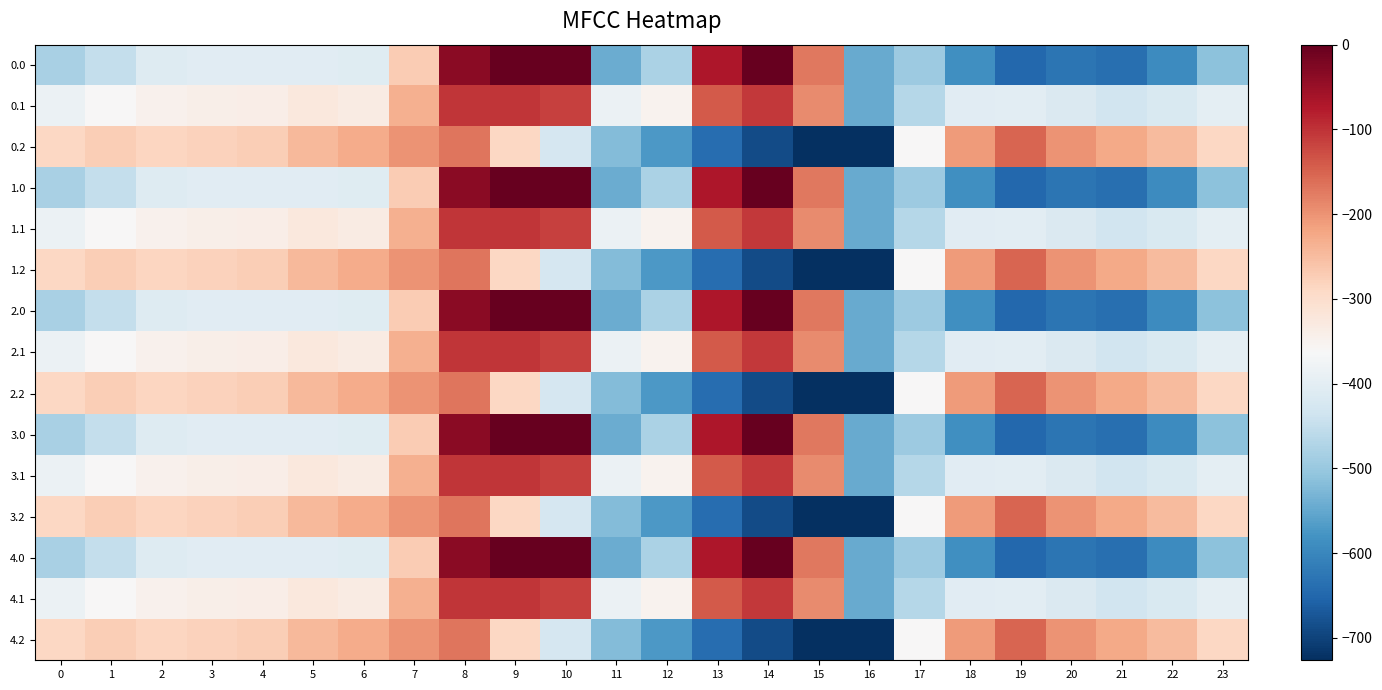

List the series in order of their peak value, lowest first.

0.2, 1.2, 2.2, 3.2, 4.2, 0.1, 1.1, 2.1, 3.1, 4.1, 0.0, 1.0, 2.0, 3.0, 4.0